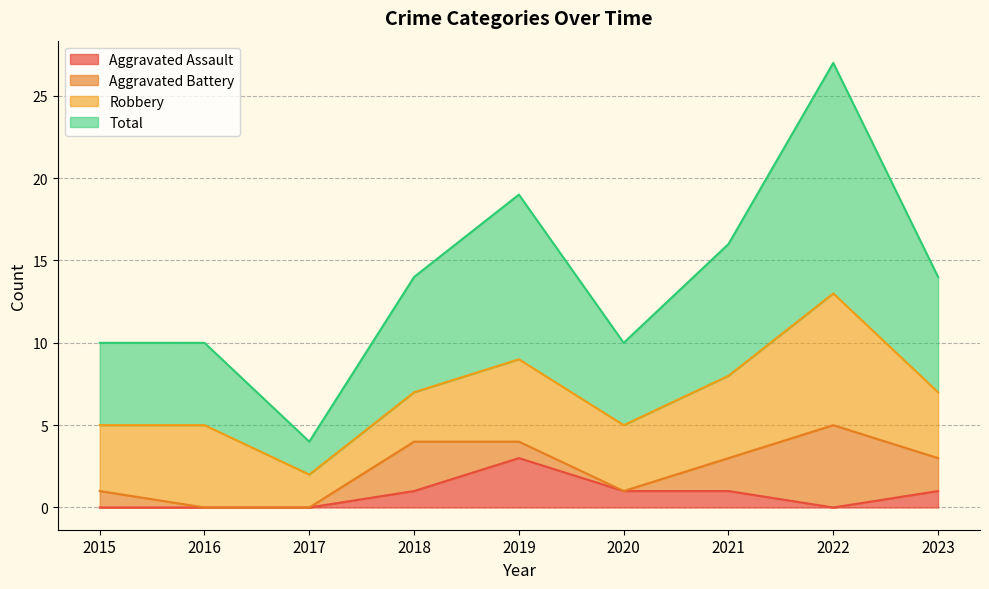

Rank the categories by Total value from lowest to highest.

2017, 2015, 2016, 2020, 2018, 2023, 2021, 2019, 2022